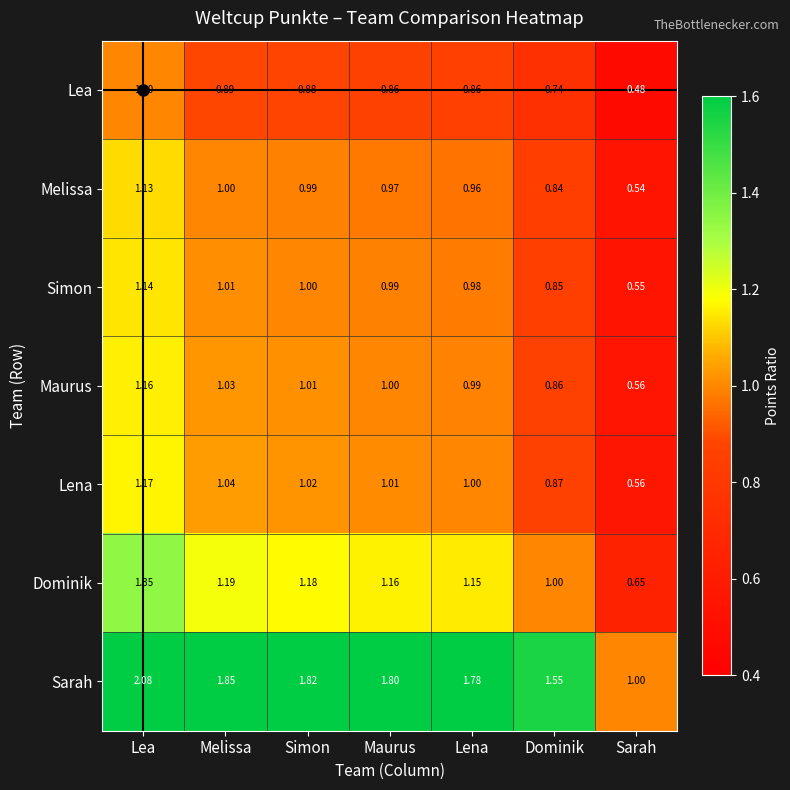

Between Simon and Dominik, which series saw the biggest shift?

Sarah